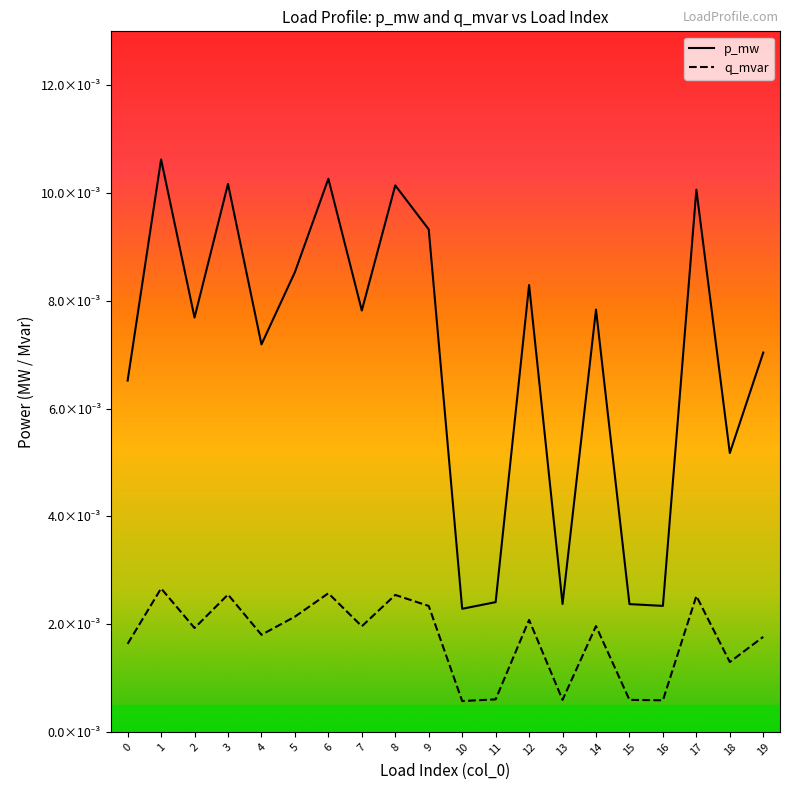

True or false: p_mw and q_mvar cross at least once.

False